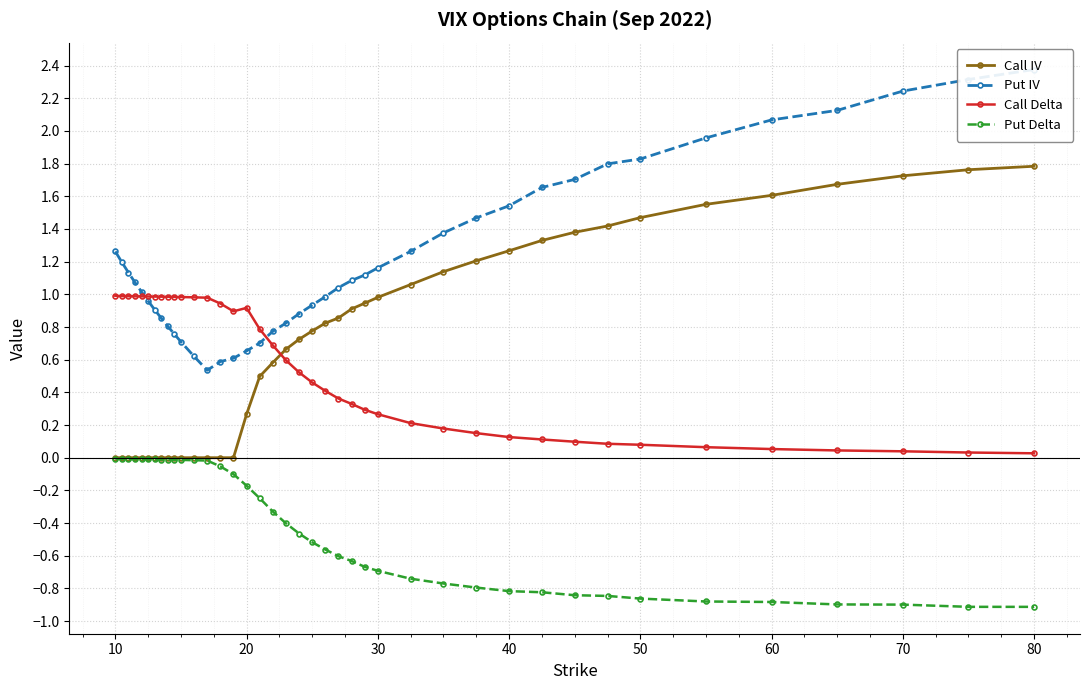

The value of Put Delta at 10 is -0.0. True or false?

True